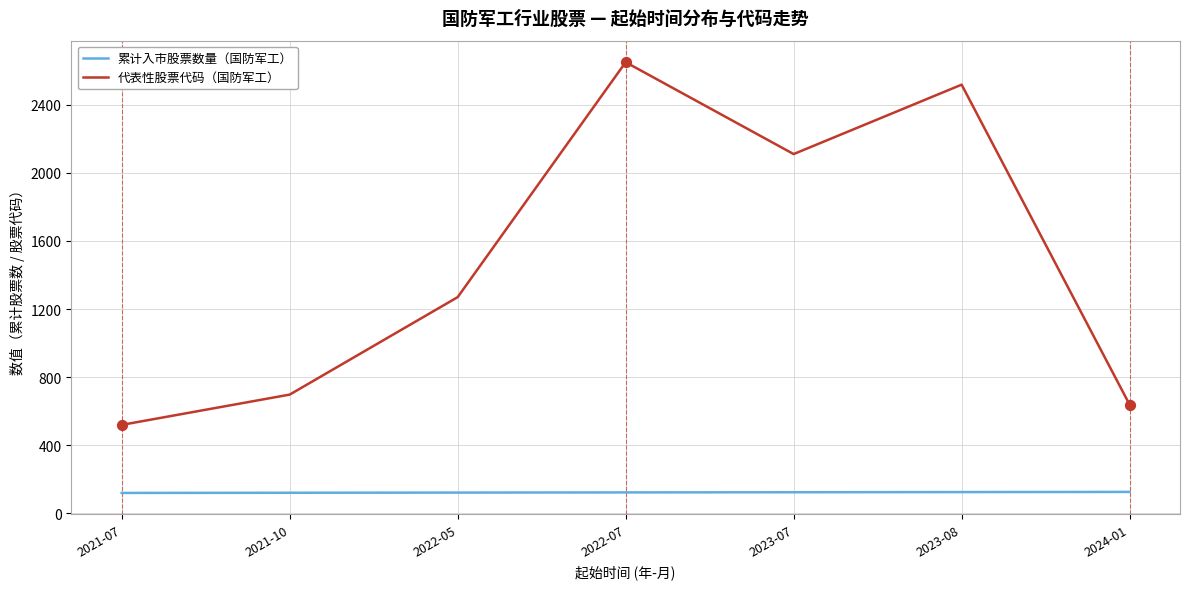

Is the value of 代表性股票代码（国防军工） at 2022-07 greater than the value of 累计入市股票数量（国防军工） at 2023-07?

Yes